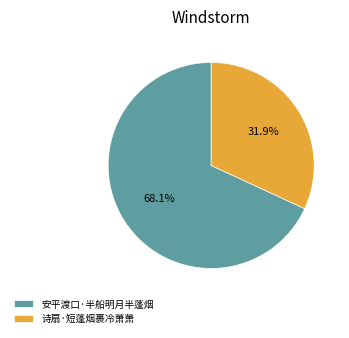

What portion of the pie excludes 安平渡口·半船明月半蓬烟?

31.9%